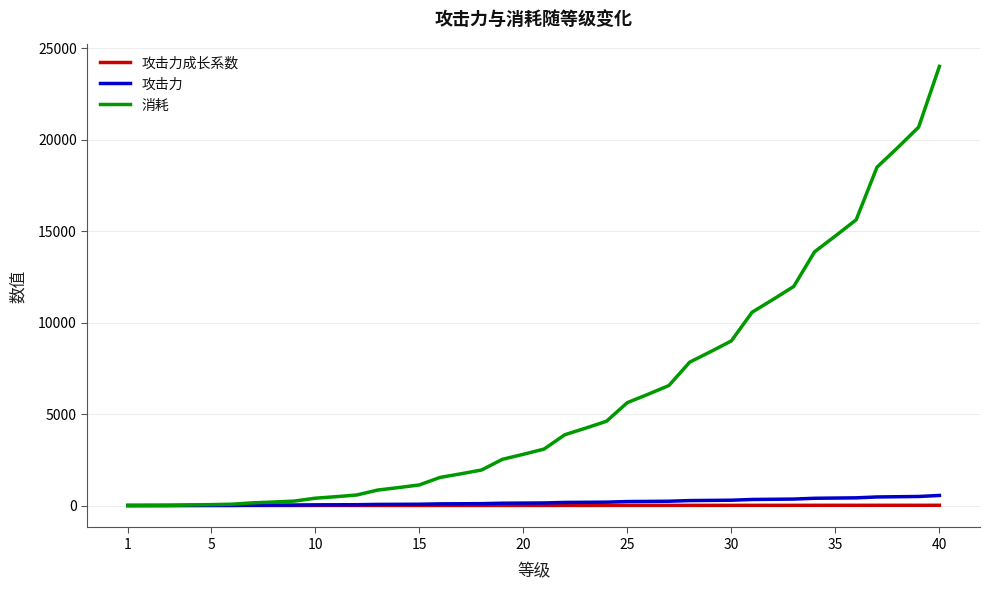

What is the maximum value shown in the chart?

24010